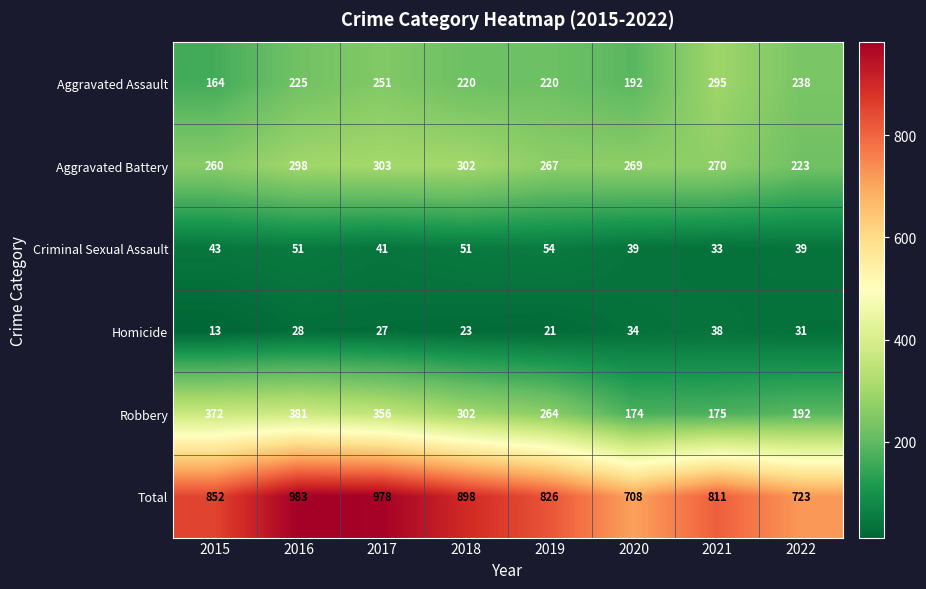

Between 2015 and 2016, which series saw the biggest shift?

Total